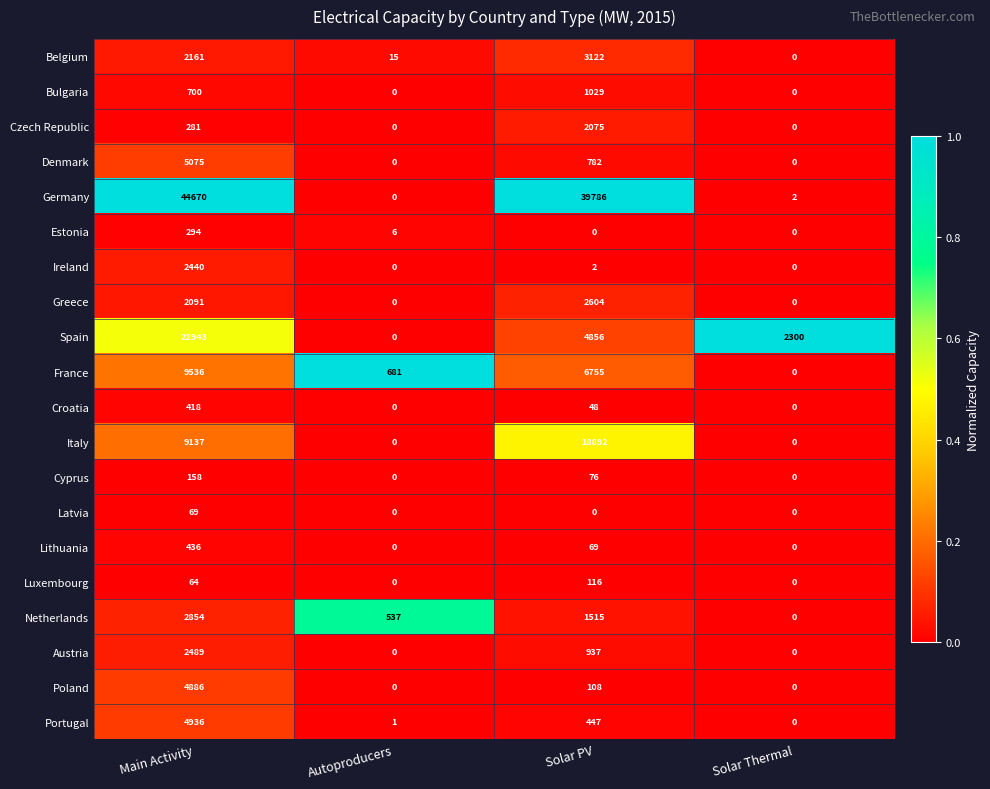

How many values in Greece are above zero?

2